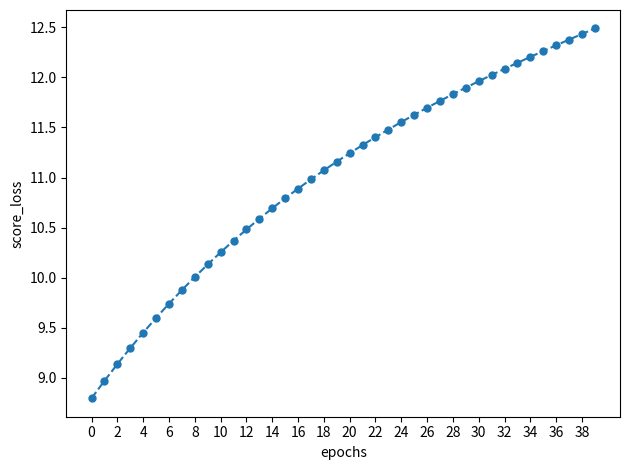

What is the greatest value displayed?

12.5